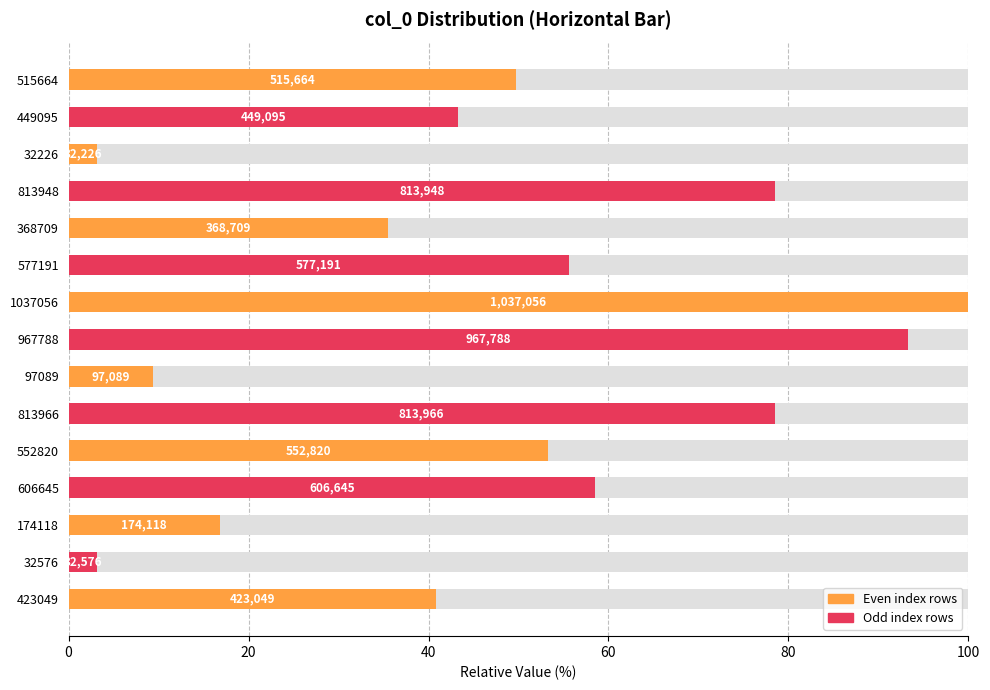

How many data points are above 49?

8